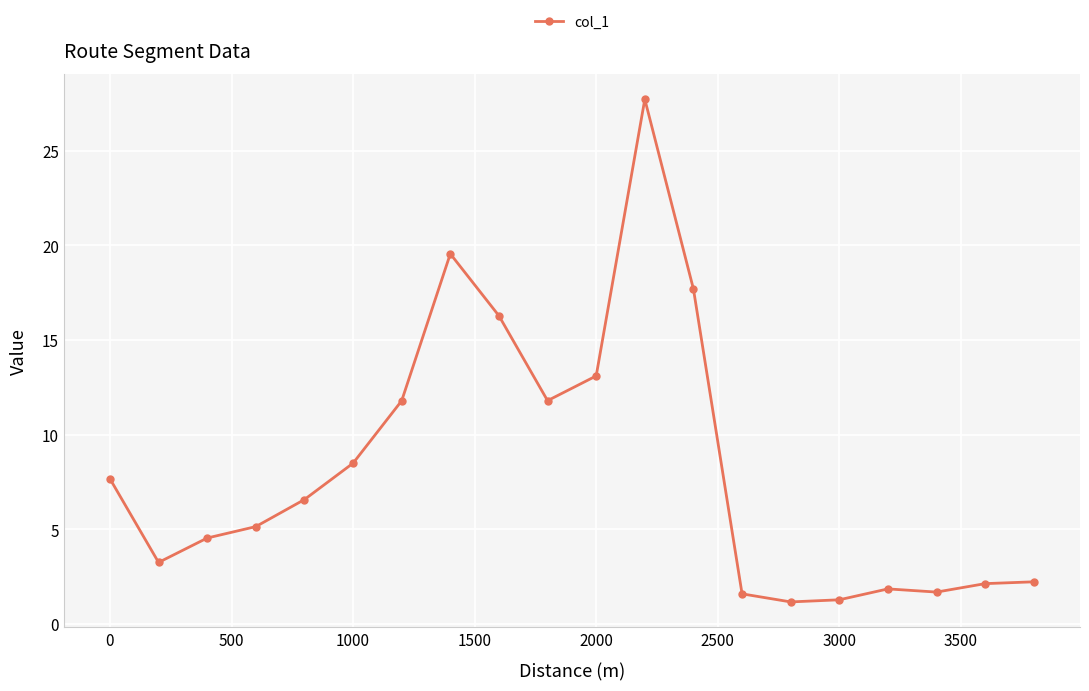

What is the maximum value shown in the chart?

27.7